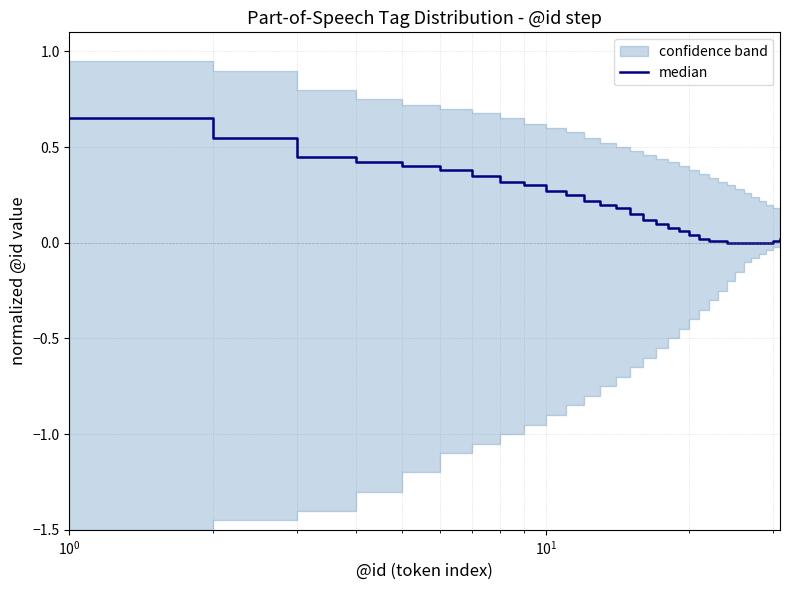

What is the difference between the maximum and minimum values?

0.7